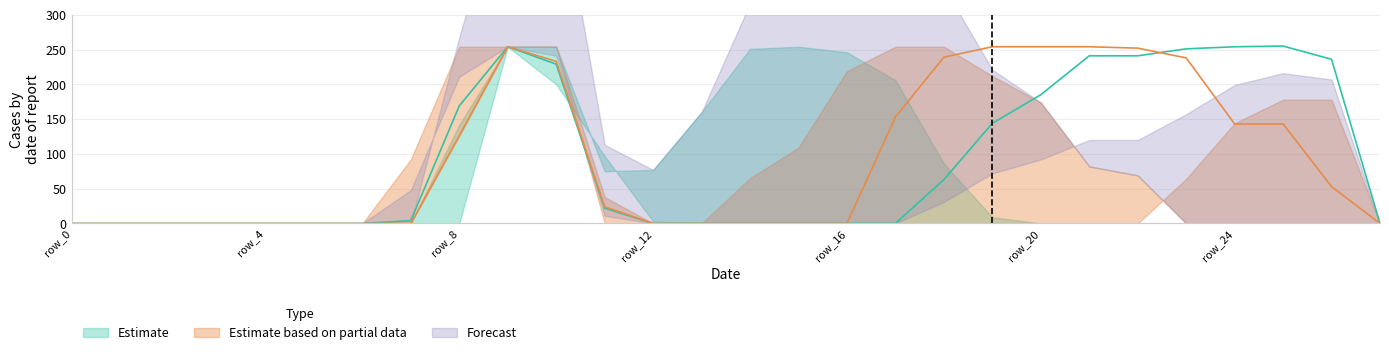

Which category has the lowest value across all series?

row_0